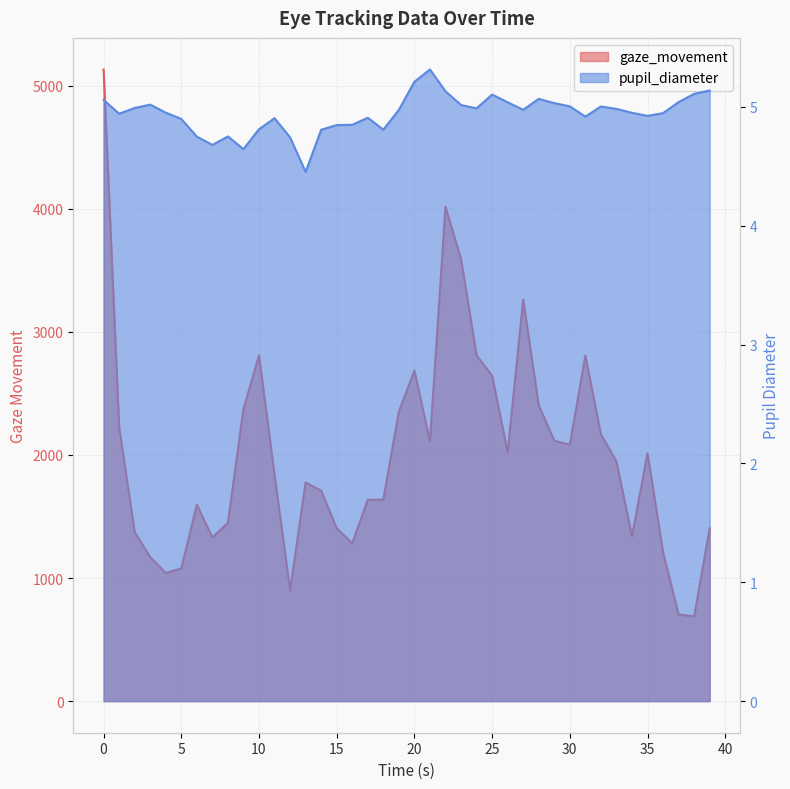

Rank the categories by gaze_movement value from highest to lowest.

0, 22, 23, 27, 24, 10, 31, 20, 25, 28, 9, 19, 1, 32, 29, 21, 30, 26, 35, 33, 11, 13, 14, 18, 17, 6, 8, 39, 15, 2, 34, 7, 16, 36, 3, 5, 4, 12, 37, 38